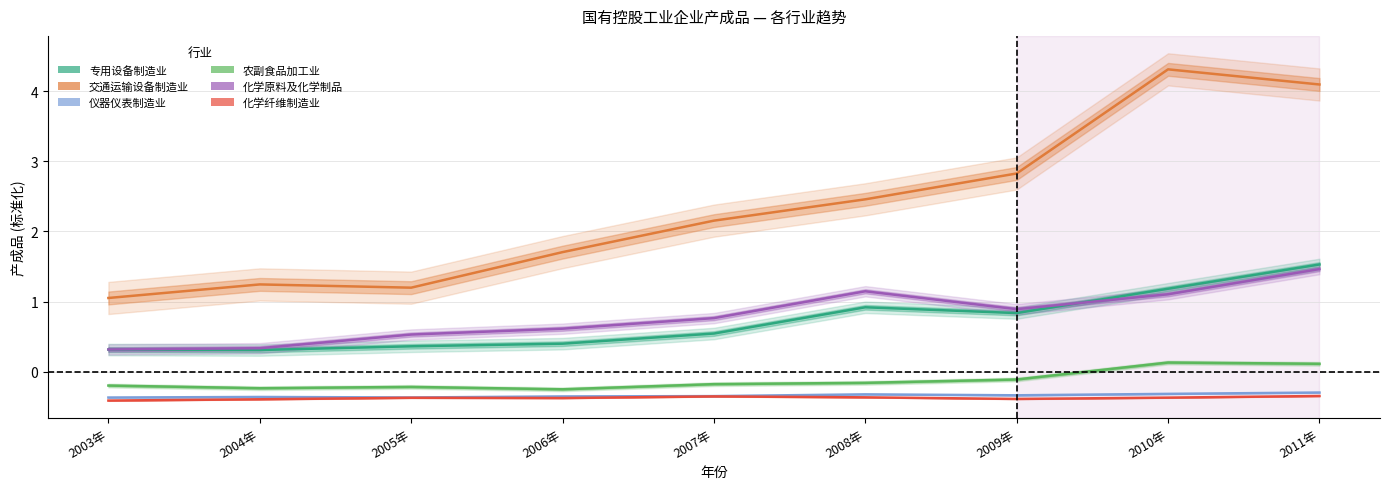

What is the value of the 交通运输设备制造业 point at the 9th from the left?

4.1